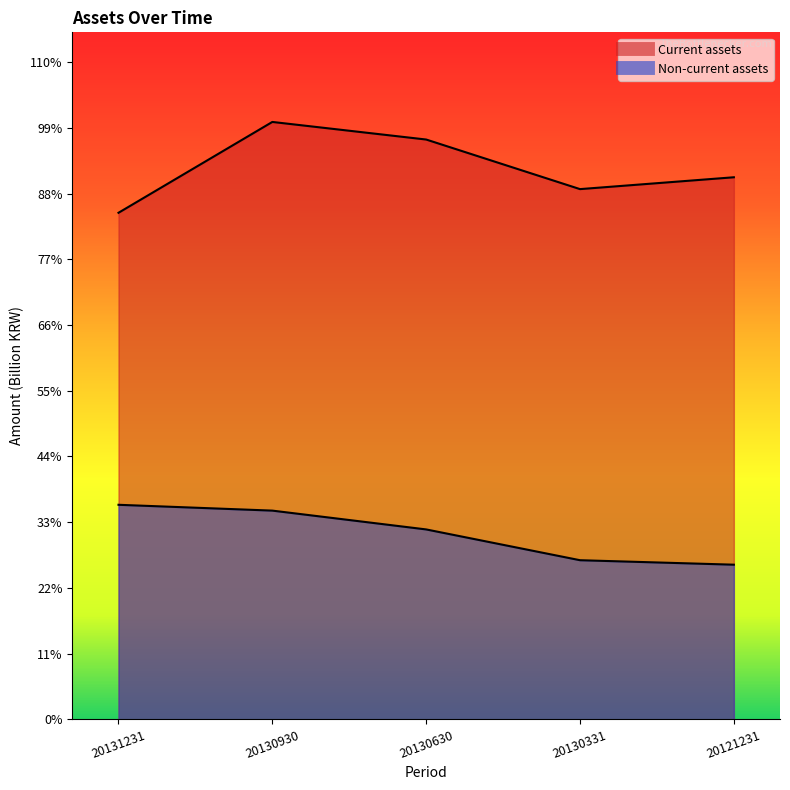

What is the value of the Current assets point at the 3rd from the left?

898.7